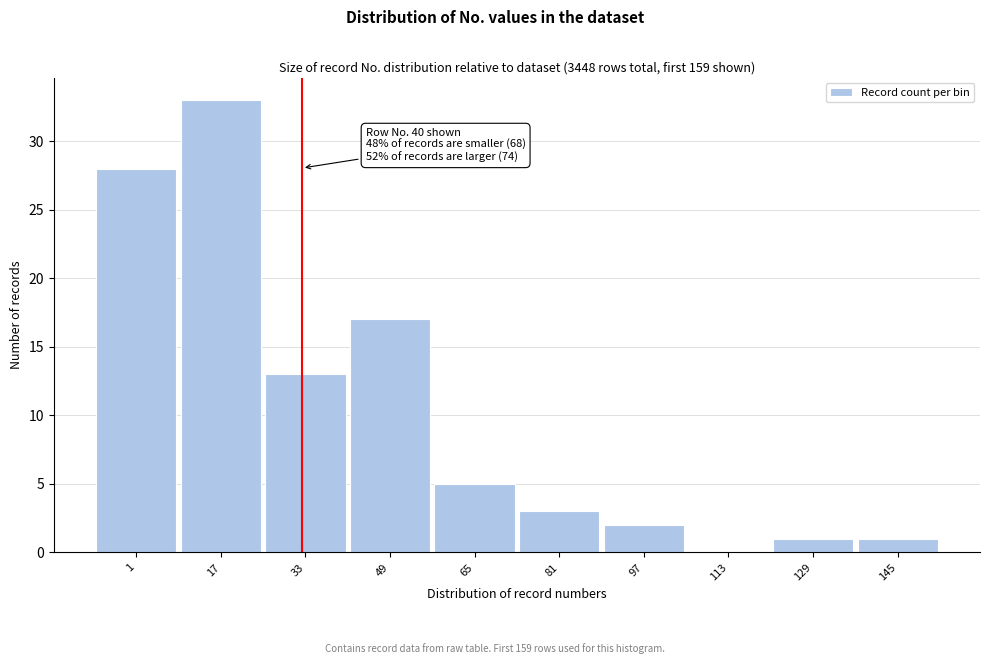

Reading left to right, what are all the values shown in this chart?

1=28	17=33	33=13	49=17	65=5	81=3	97=2	113=0	129=1	145=1